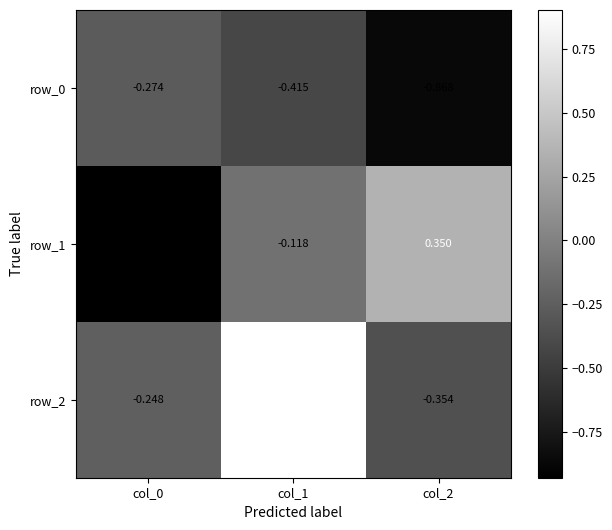

At how many categories does at least one series exceed 0?

2